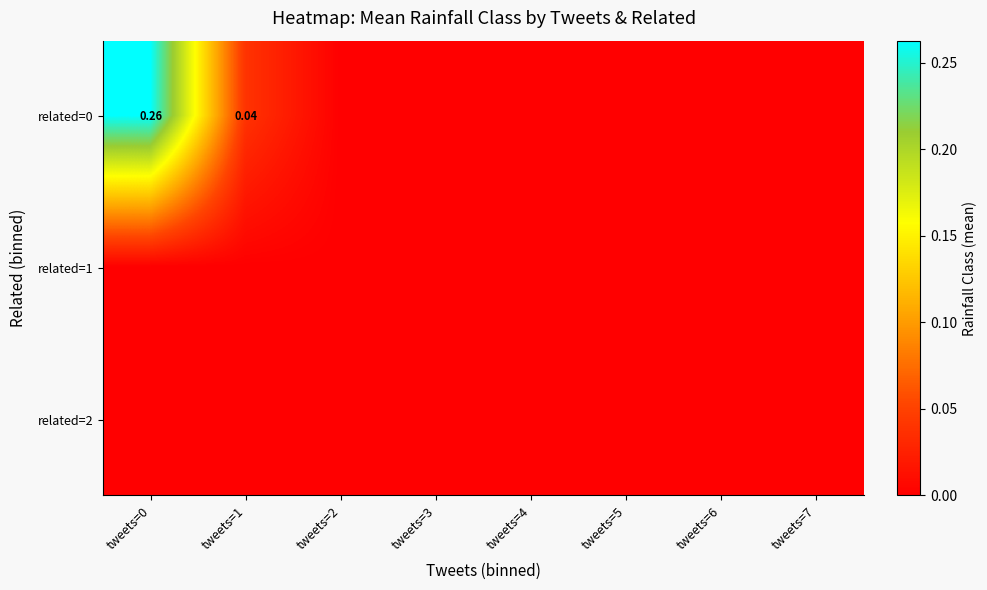

List the series in order of their peak value, highest first.

related=0, related=1, related=2